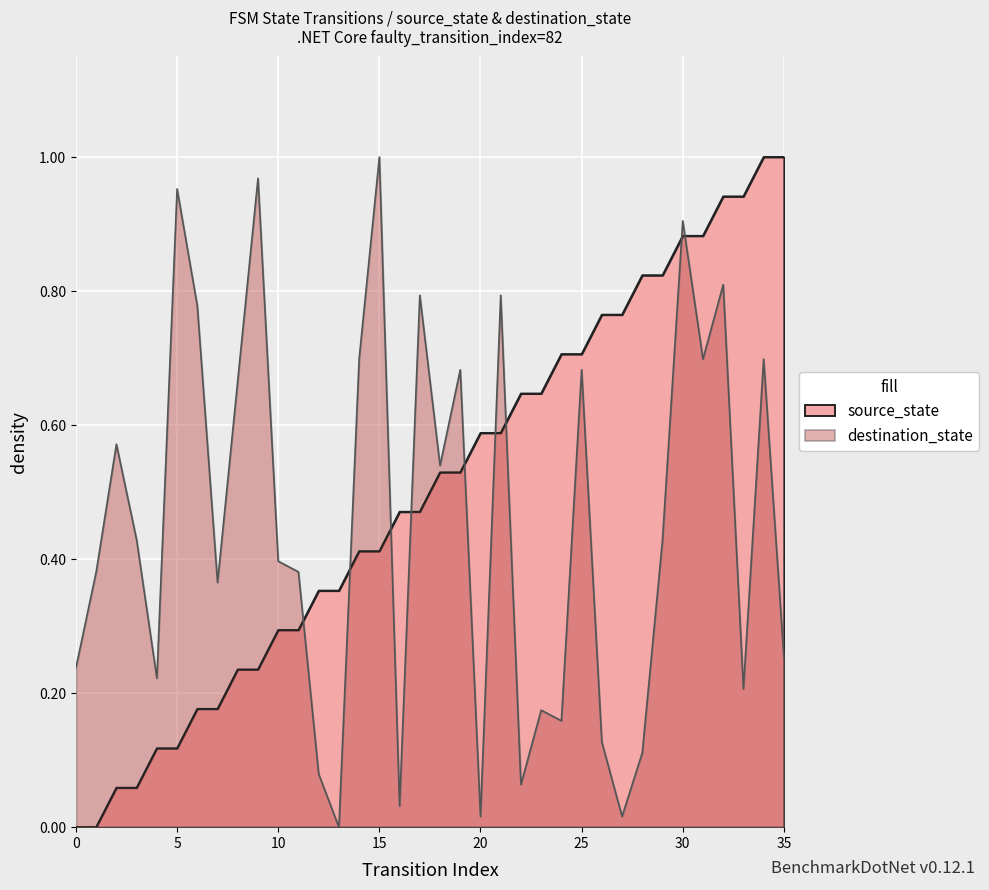

At how many categories does at least one series exceed 0?

36